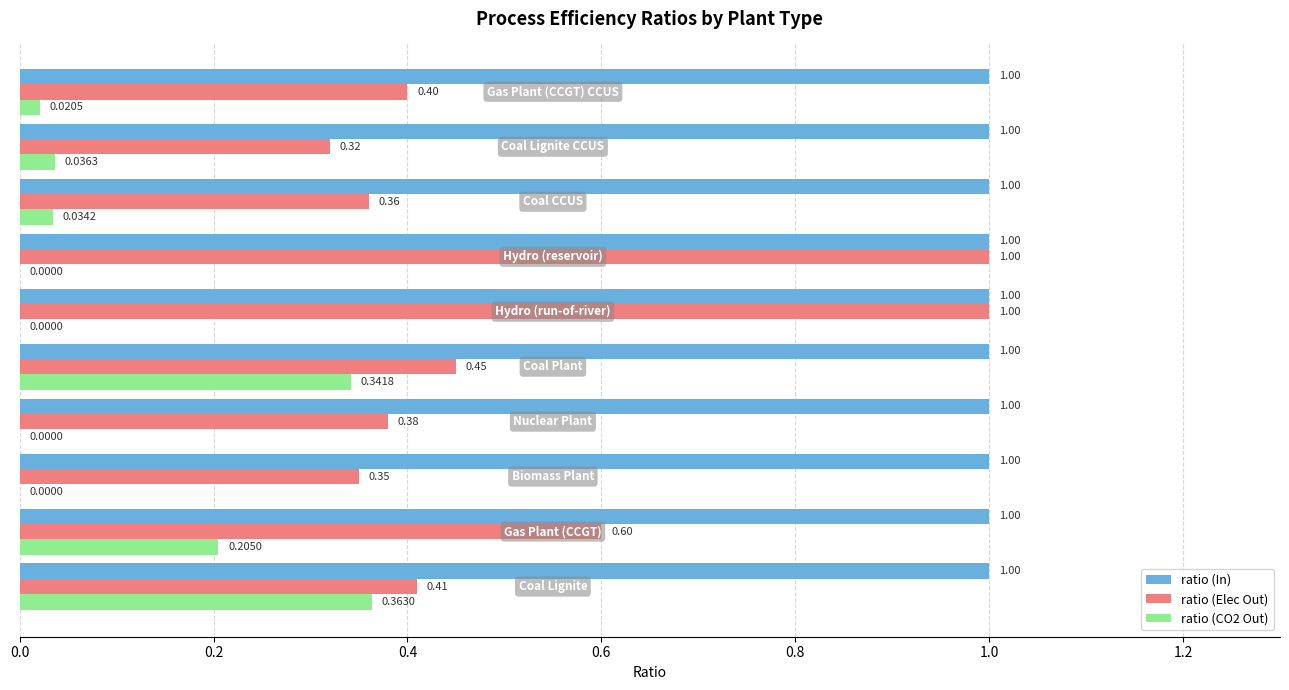

What are all the series names shown in the legend?

ratio (In), ratio (Elec Out), ratio (CO2 Out)